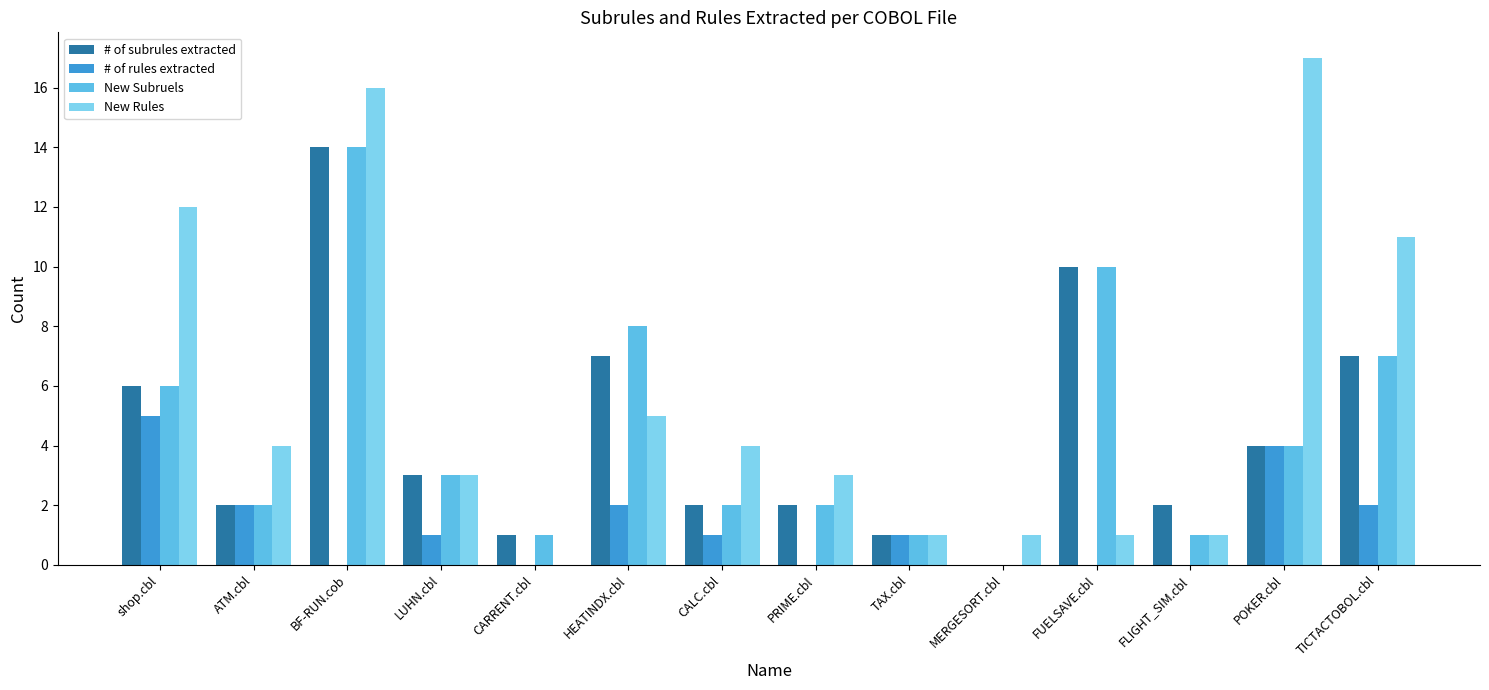

At which label does # of subrules extracted first exceed 3?

shop.cbl